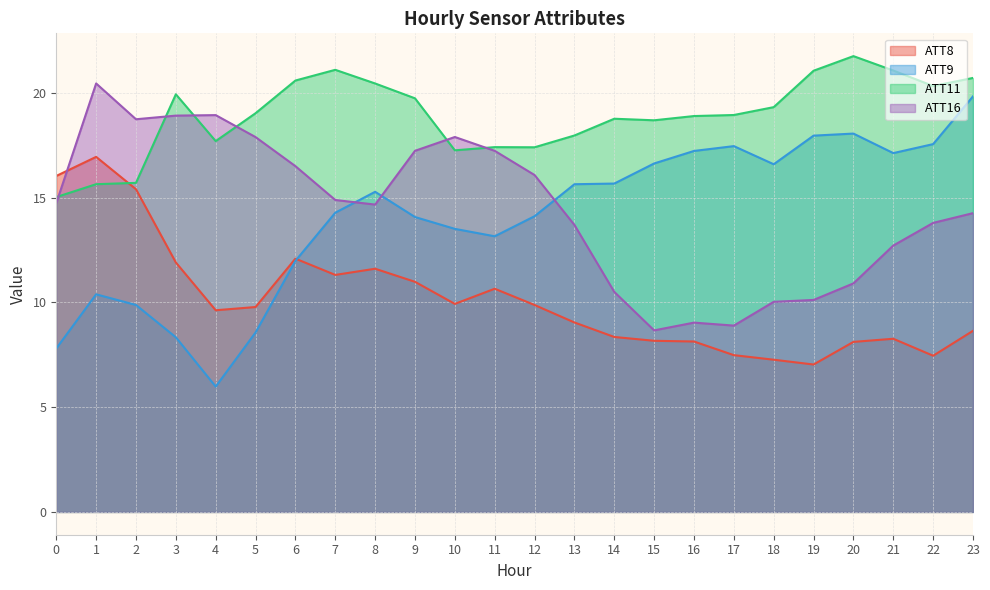

Reading right to left, list all the values displayed in this chart.

ATT8: 8.6	7.5	8.3	8.1	7.0	7.3	7.5	8.1	8.2	8.3	9.0	9.9	10.6	9.9	11.0	11.6	11.3	12.1	9.8	9.6	11.9	15.4	16.9	16.0
ATT9: 19.8	17.5	17.1	18.1	18.0	16.6	17.5	17.2	16.6	15.7	15.6	14.1	13.2	13.5	14.1	15.3	14.3	12.0	8.6	6.0	8.3	9.9	10.4	7.8
ATT11: 20.7	20.3	21.1	21.7	21.1	19.3	18.9	18.9	18.7	18.8	18.0	17.4	17.4	17.3	19.7	20.4	21.1	20.6	19.0	17.7	19.9	15.7	15.6	15.0
ATT16: 14.3	13.8	12.7	10.9	10.1	10.0	8.9	9.0	8.7	10.5	13.7	16.1	17.2	17.9	17.2	14.7	14.9	16.5	17.9	18.9	18.9	18.7	20.4	14.7